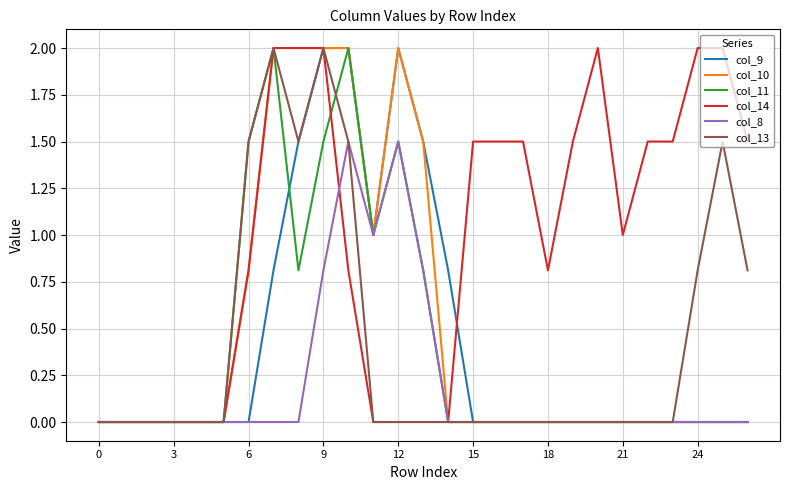

What is the difference between the maximum and second lowest values in the col_13 series?

2.0